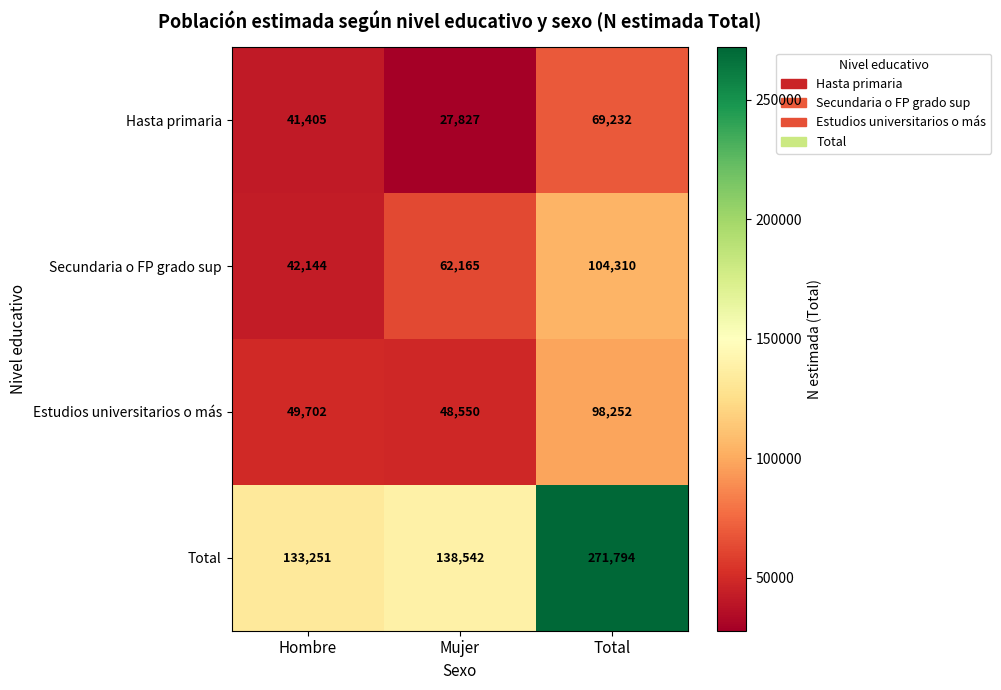

At which category is the sum across all series the highest?

Total